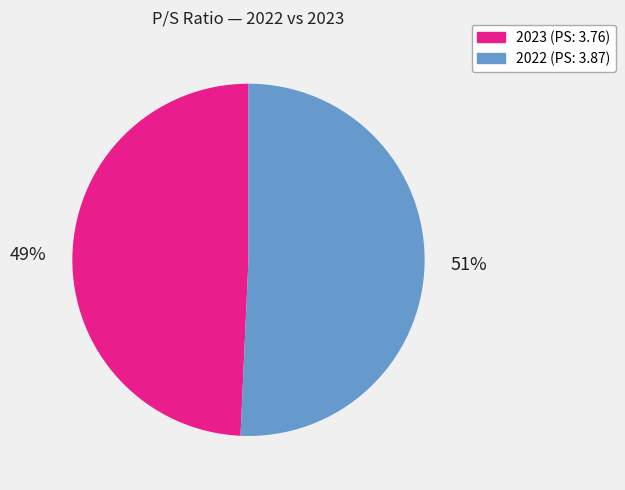

To the nearest percent, what is the average slice percentage?

50%